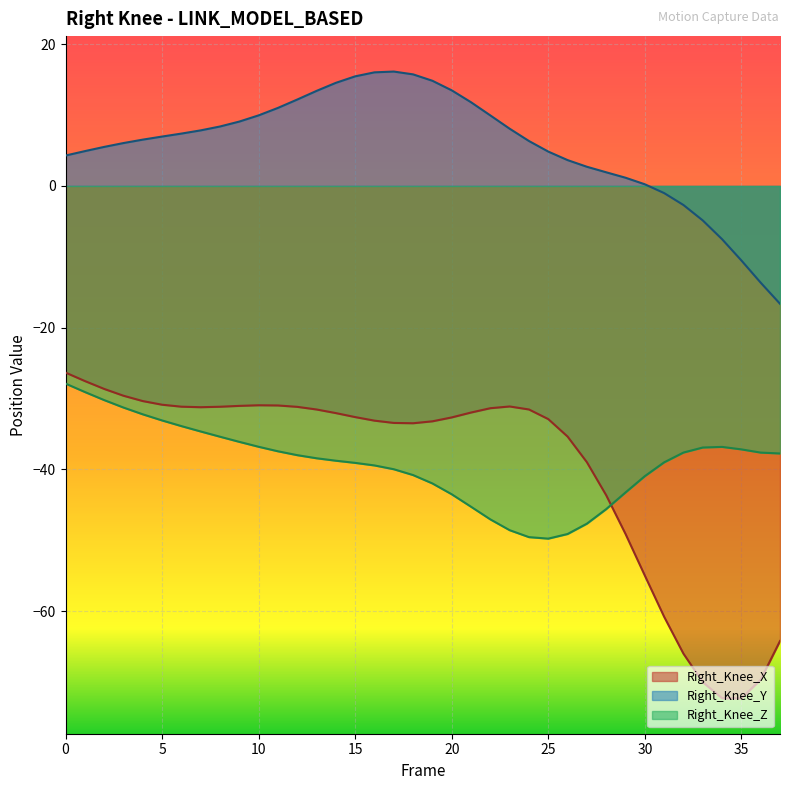

What is the highest value of the Right_Knee_Z series?

-27.9